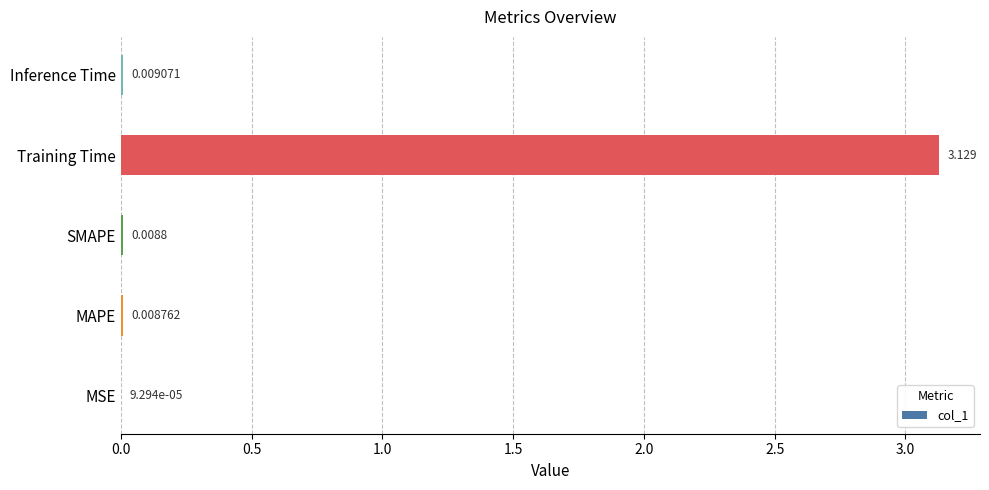

Which label corresponds to the largest value in the chart?

Training Time